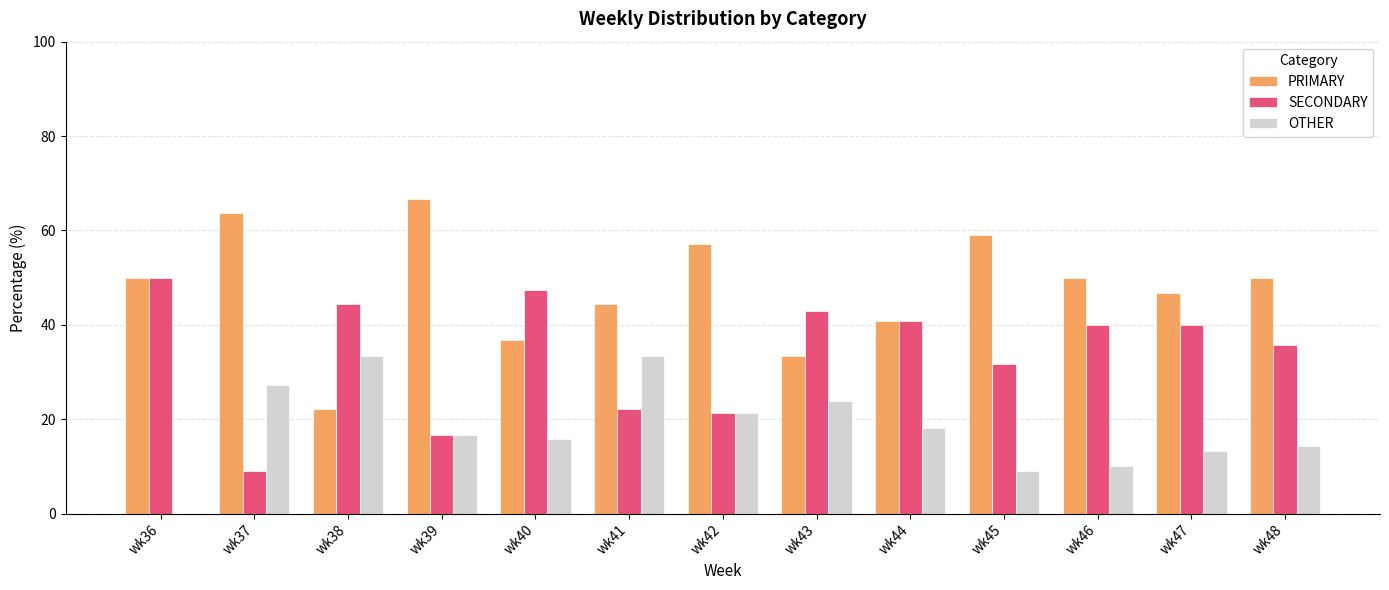

The SECONDARY series shows 26.3 at wk39. True or false?

False